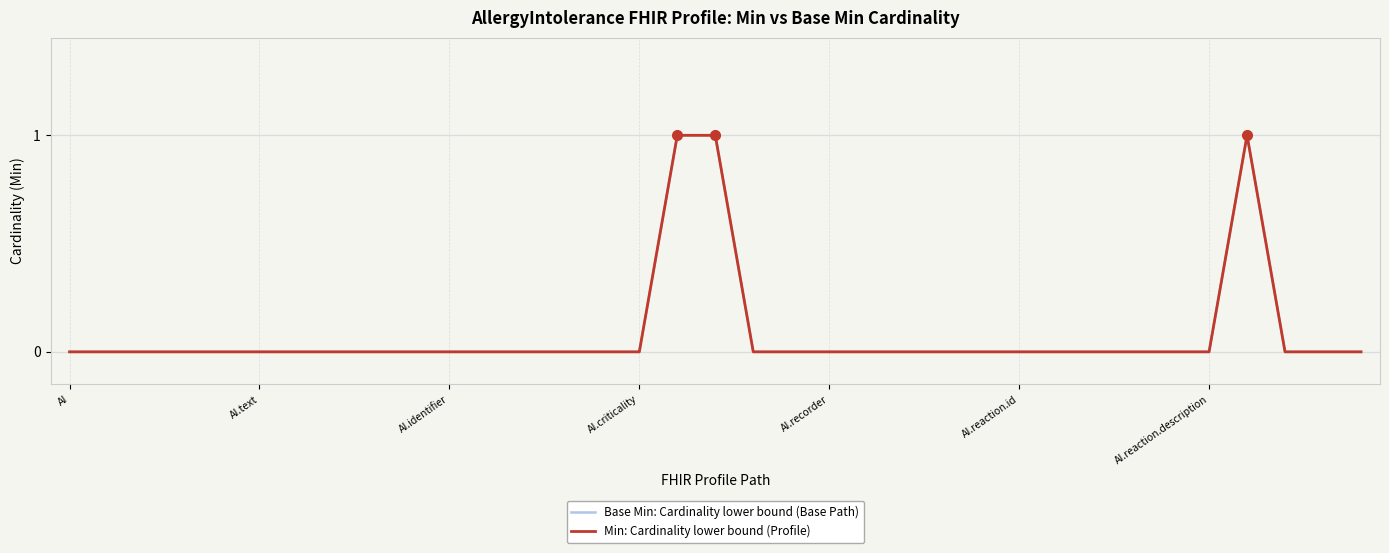

Does the chart display data point markers on the line(s)?

No